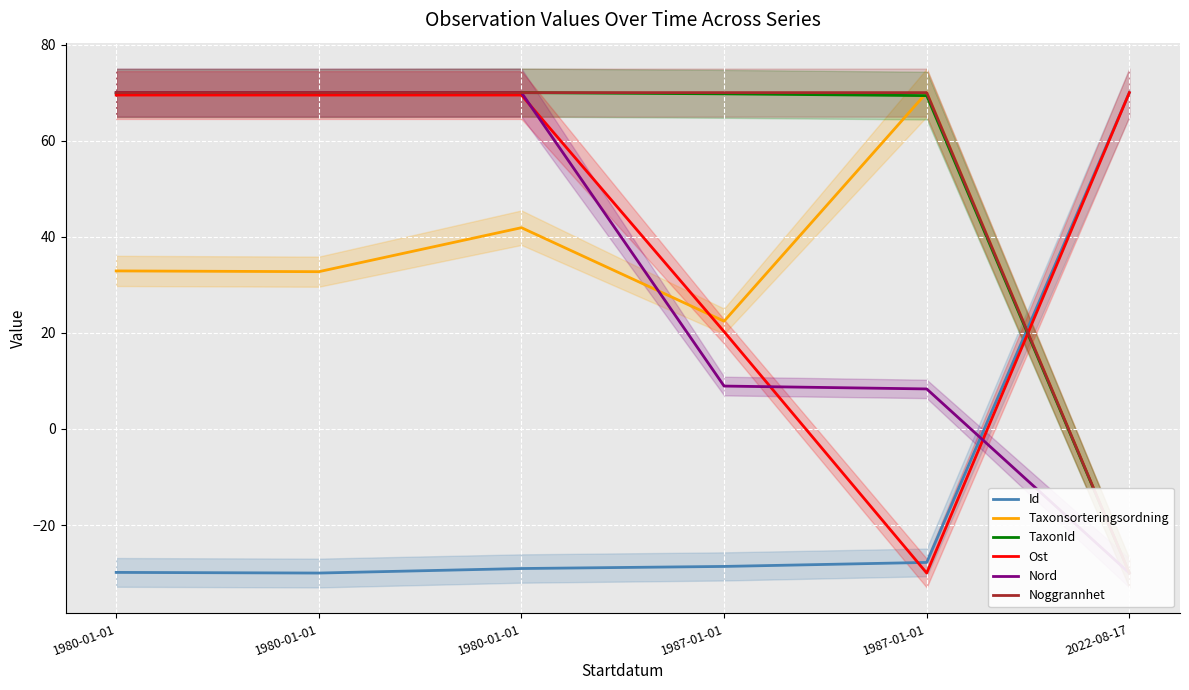

Which series has the largest total across all categories?

Noggrannhet